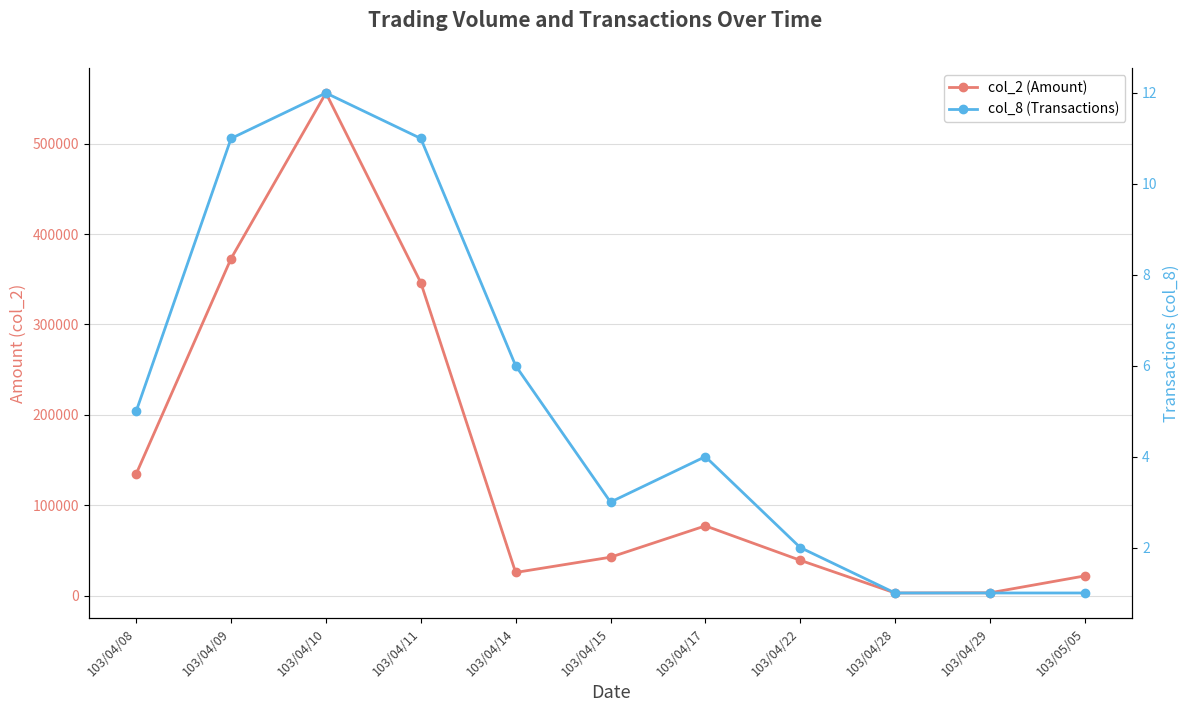

What is the label of the 3rd point from the right?

103/04/28